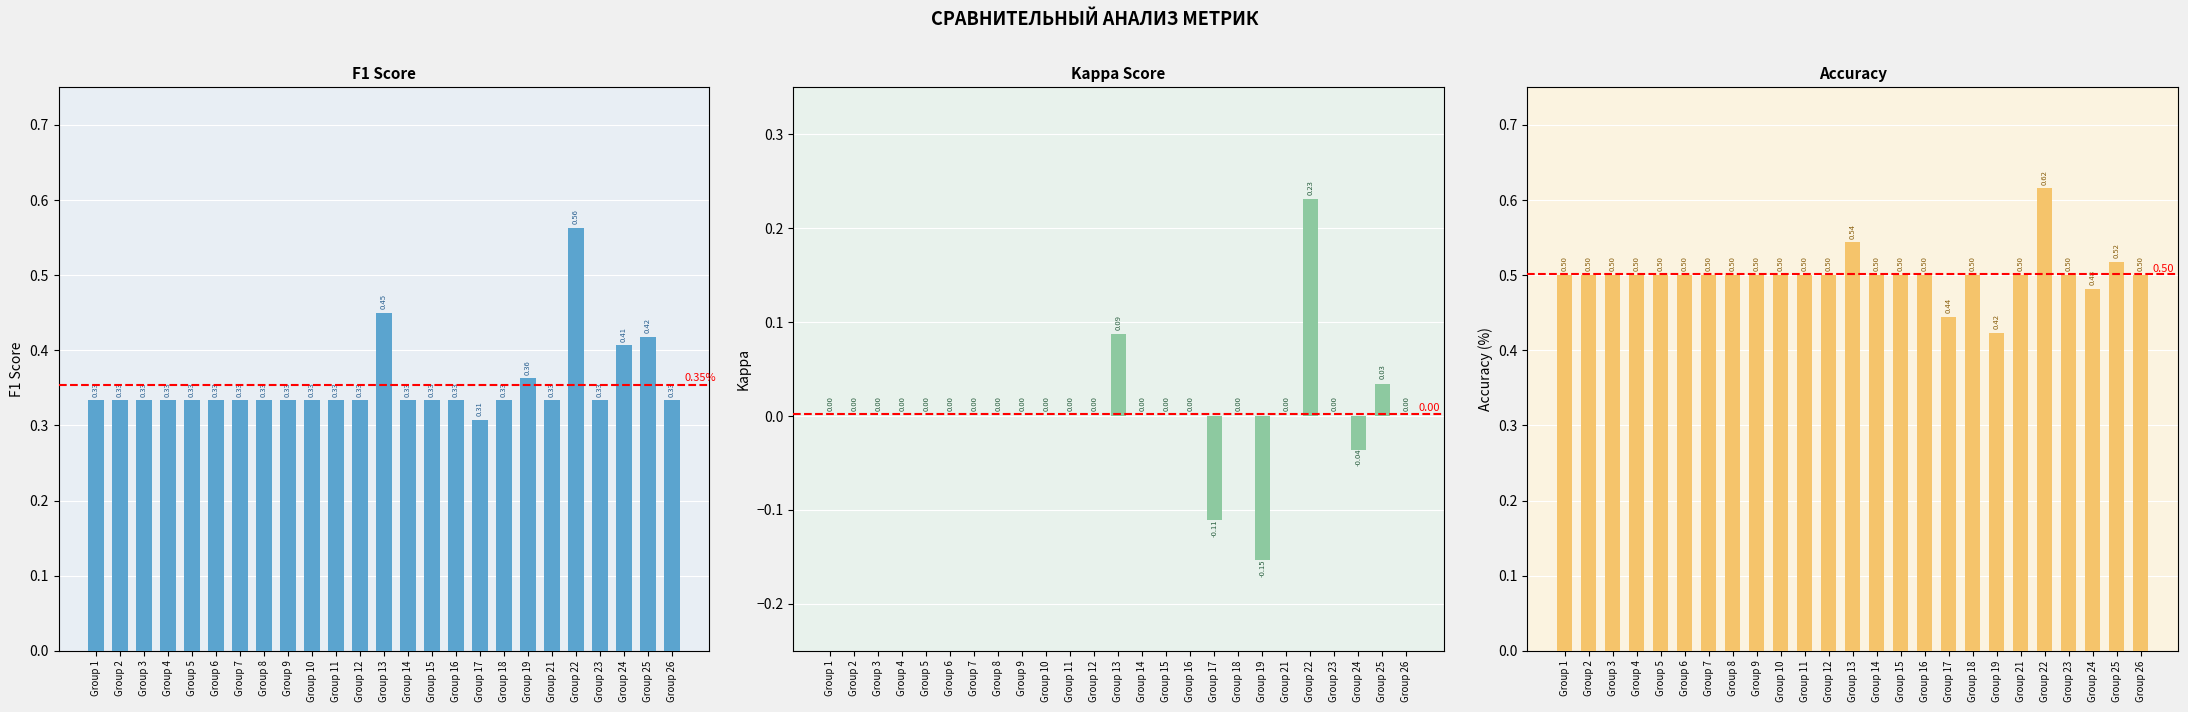

How many distinct data groups are displayed?

3